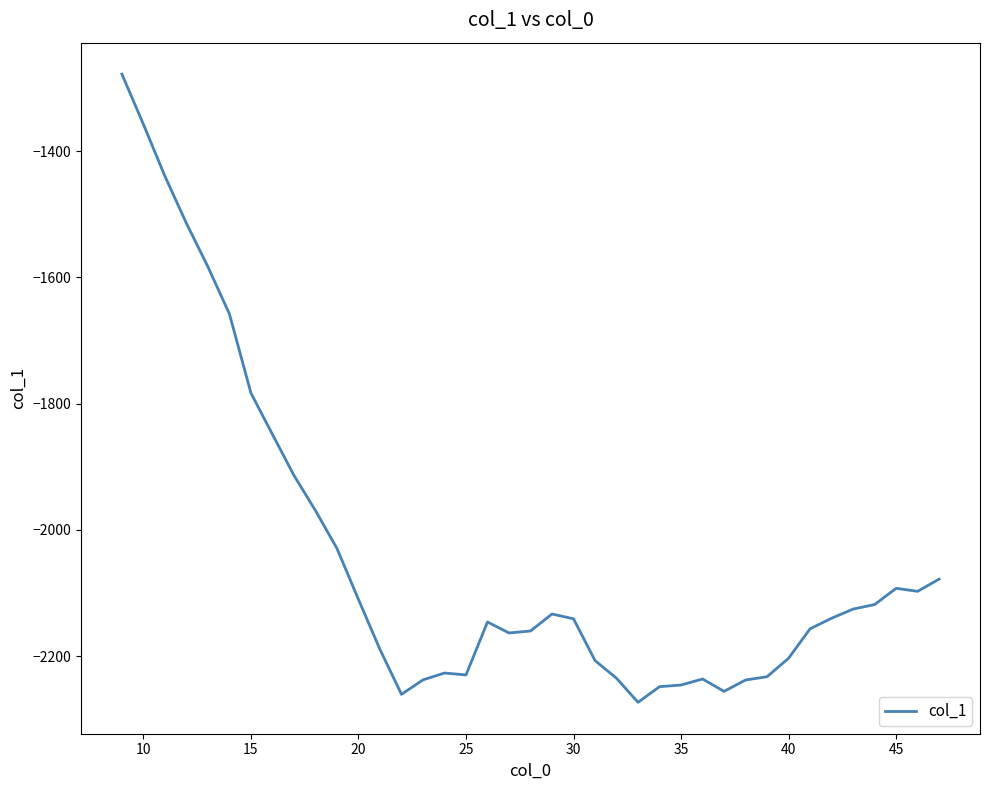

What is the greatest value displayed?

-1278.2